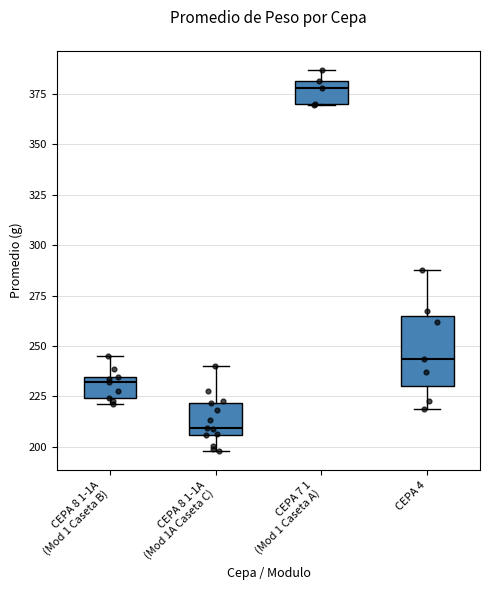

Reading left to right, transcribe this box plot: for each box, give where its median line is, the range the box spans, and where its two whiskers end, as read against the y-axis. The values are not printed on the chart, so give them approximately, as read against the axis.

CEPA 8 1-1A (Mod 1 Caseta B): median 230, box 225 to 235, whiskers 220 to 245
CEPA 8 1-1A (Mod 1A Caseta C): median 210, box 205 to 220, whiskers 200 to 240
CEPA 7 1 (Mod 1 Caseta A): median 380 (just below the box's upper edge), box 370 to 380, whiskers 370 to 385
CEPA 4: median 245, box 230 to 265, whiskers 220 to 285